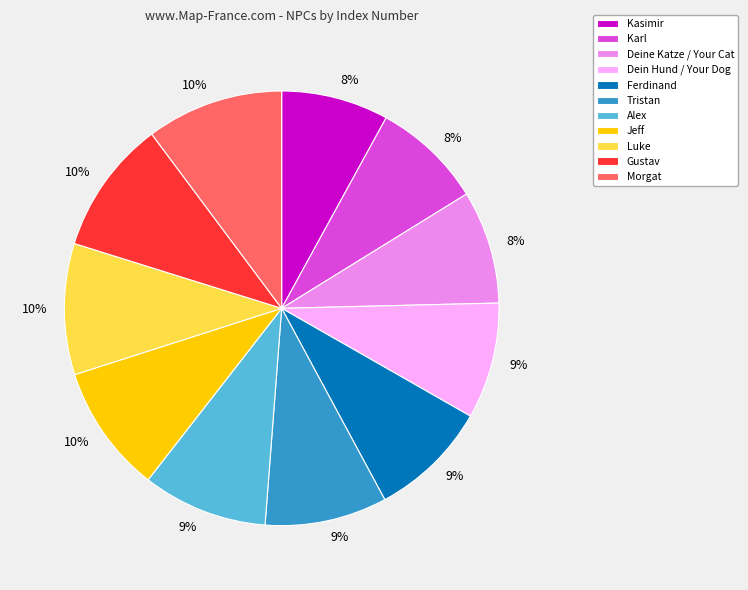

What is the ratio of the value at Deine Katze / Your Cat to the value at Tristan?

0.9